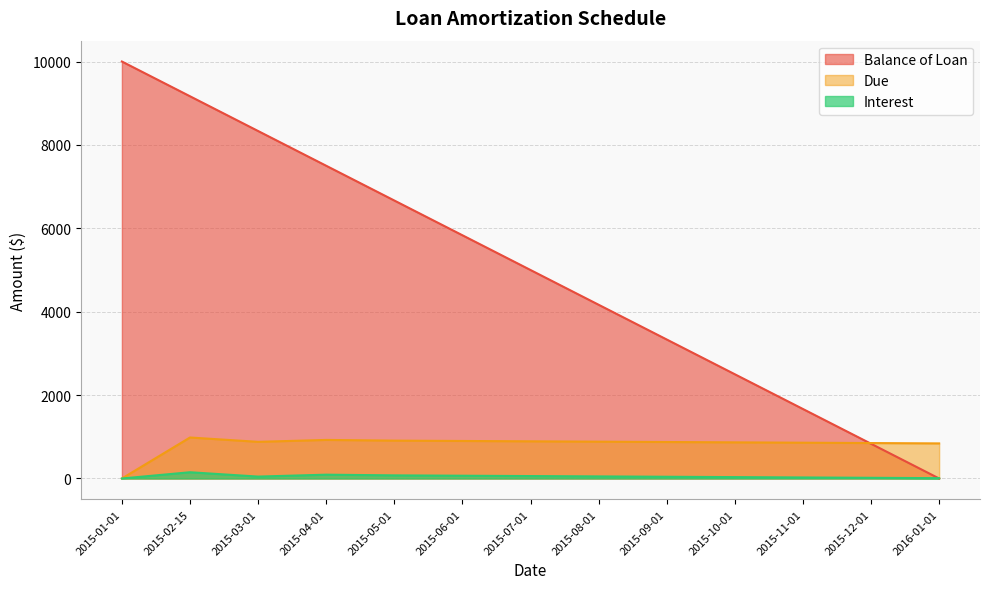

At how many categories does at least one series exceed 589?

13